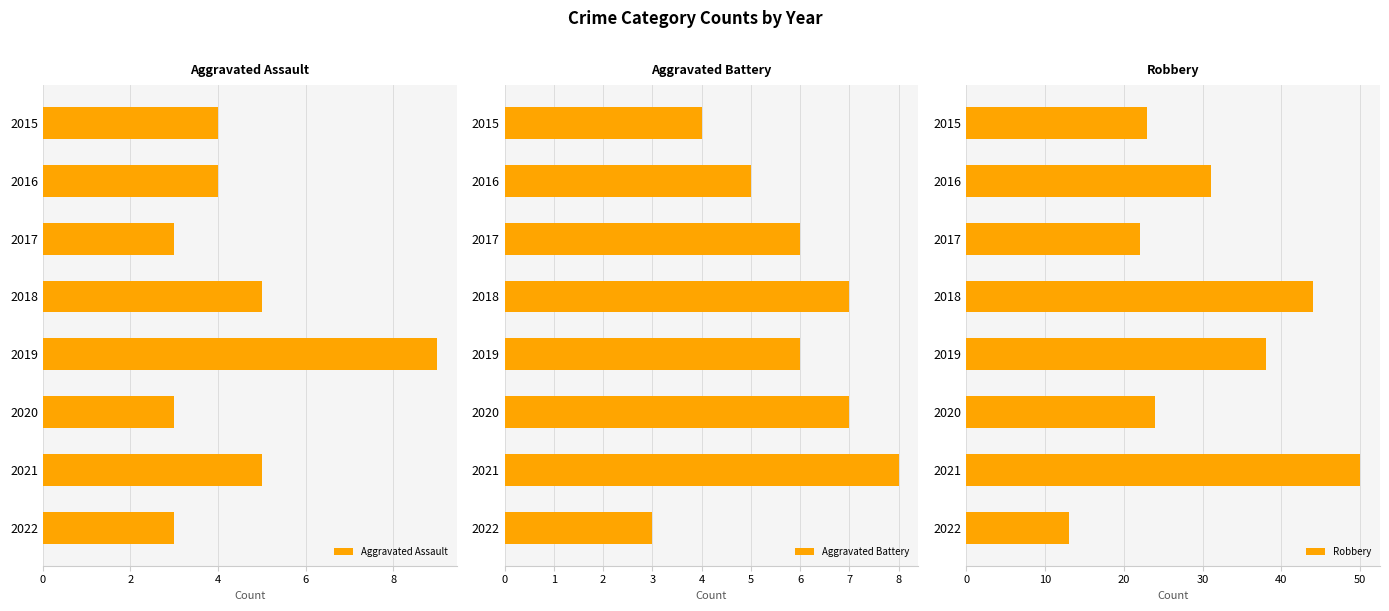

What is the average value of the Robbery series?

31